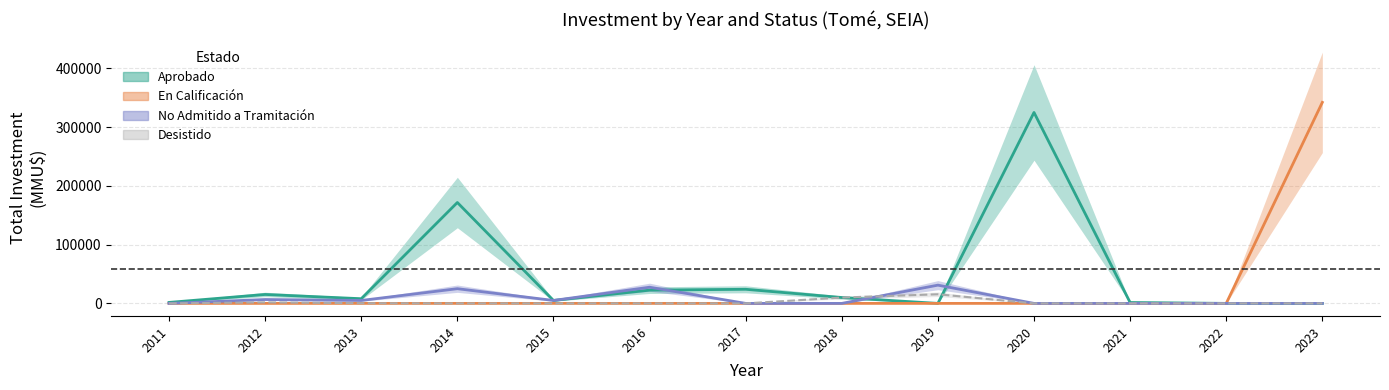

True or false: No Admitido a Tramitación and Desistido cross at least once.

True